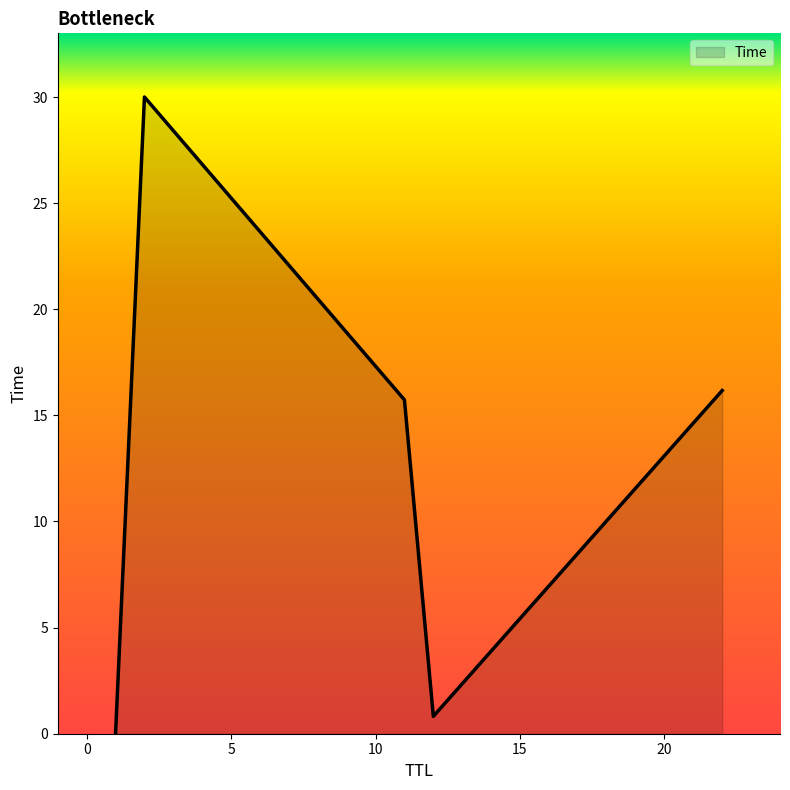

What is the greatest value displayed?

30.0